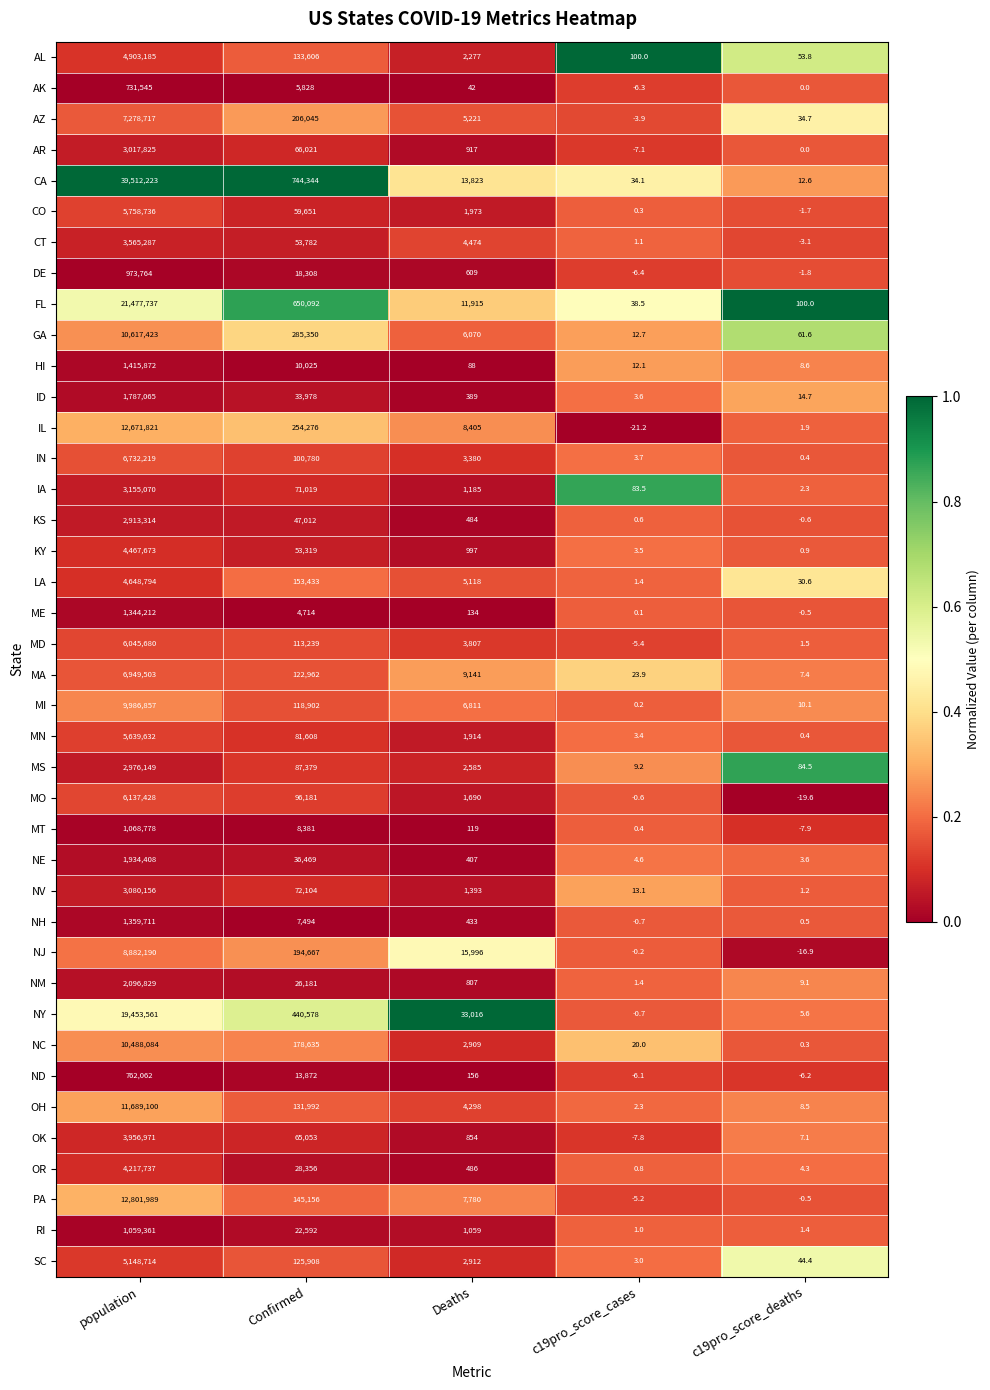

What is the difference between the maximum and minimum values in the OR series?

4217736.2